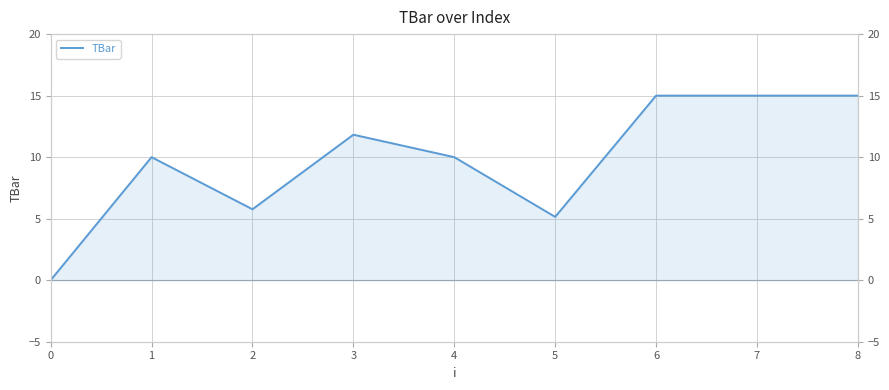

What is the value of the 2nd point from the left?

10.0